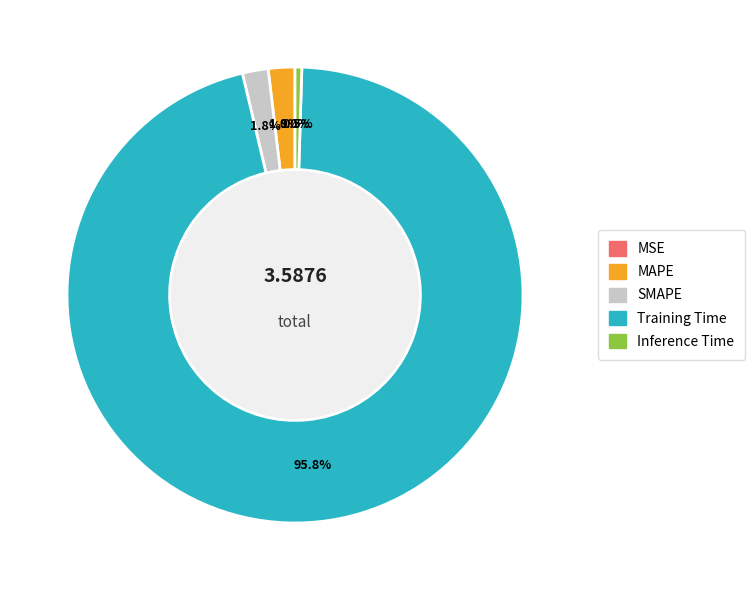

True or false: SMAPE accounts for 2% of the total.

True